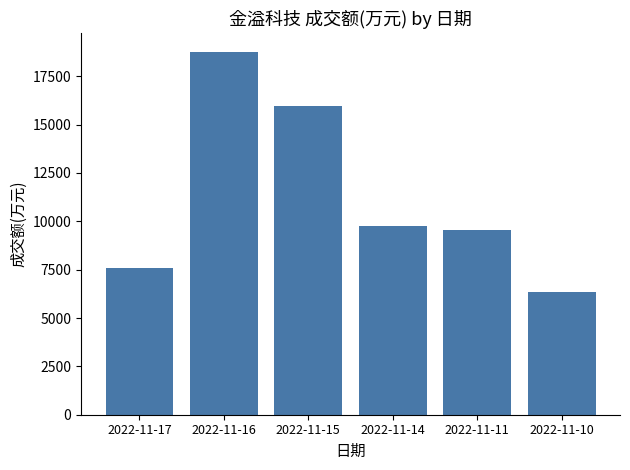

Reading left to right, what are all the values shown in this chart?

7606	18779	15966	9762	9565	6331